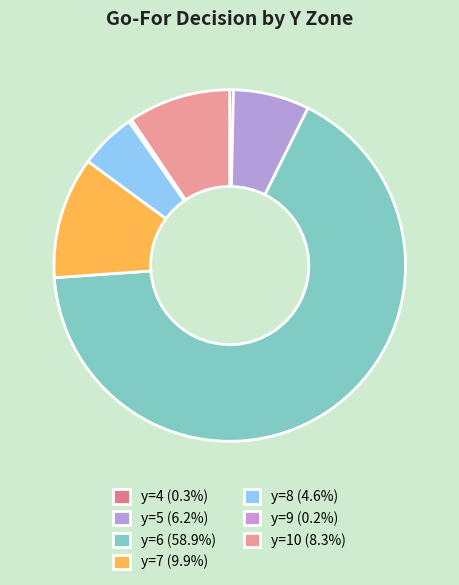

To the nearest percent, what is the difference between the largest and smallest slice percentages?

67%